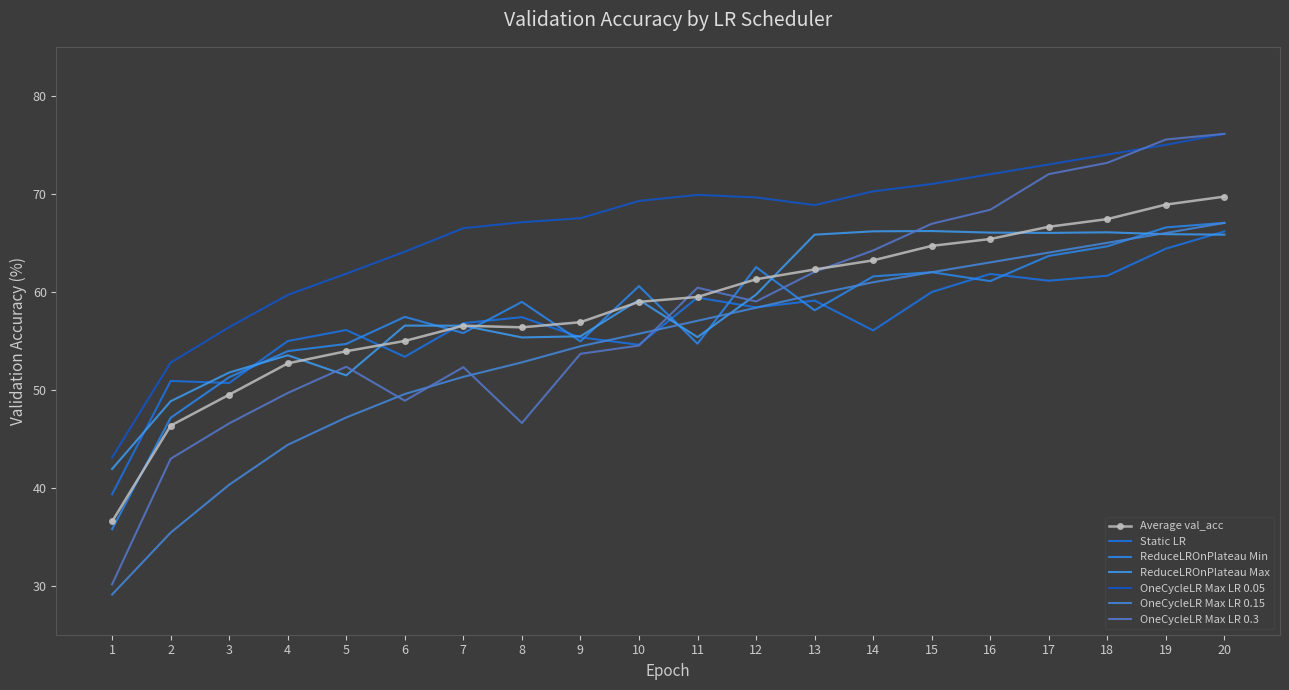

What is the difference between the maximum and second lowest values in the Static LR series?

15.5